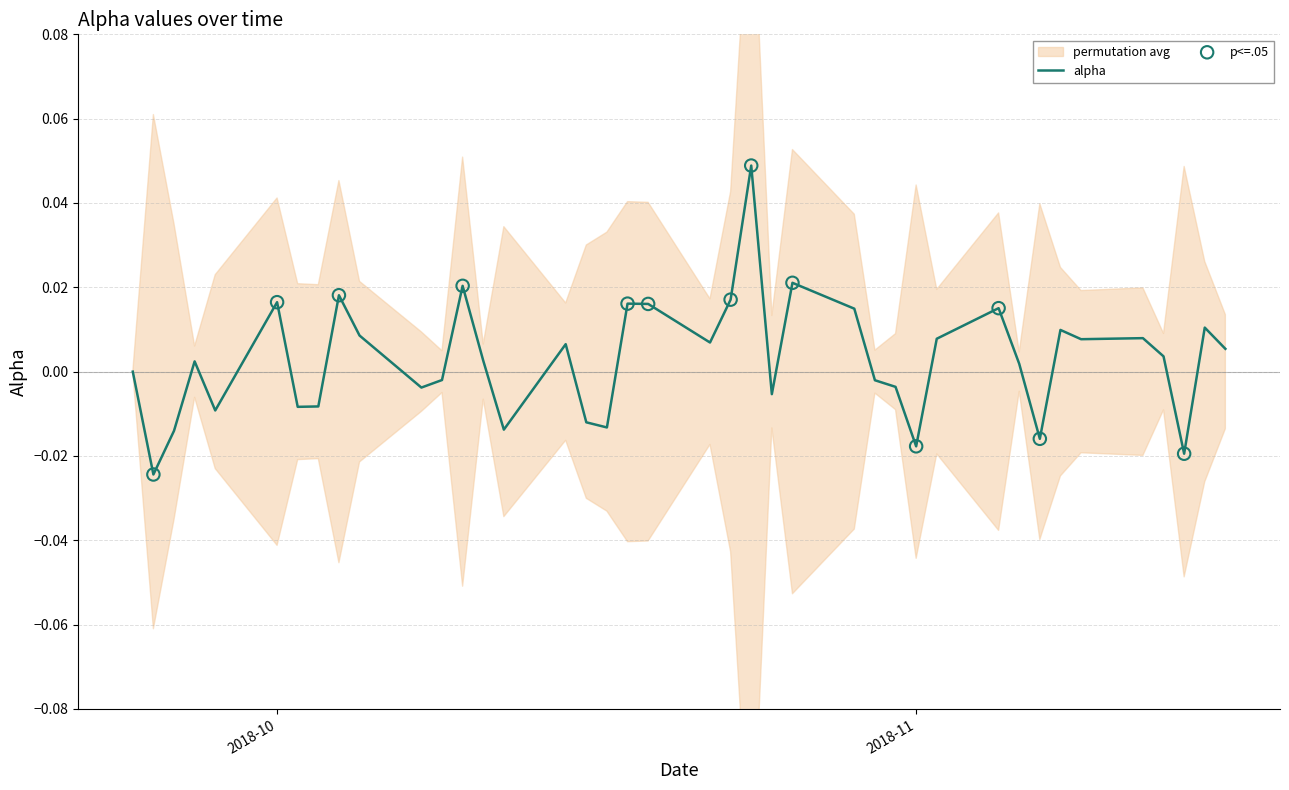

Between 2018-10-12 and 2018-11-02, which is larger?

2018-11-02